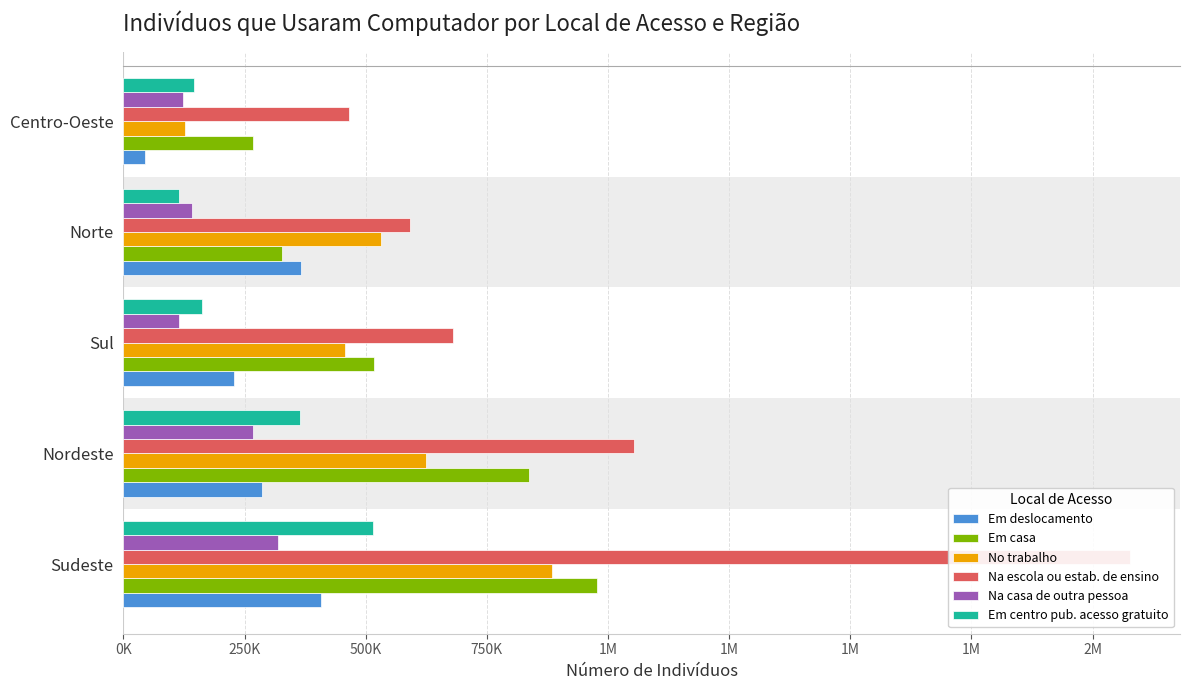

The value of No trabalho at Norte is 532292. True or false?

True